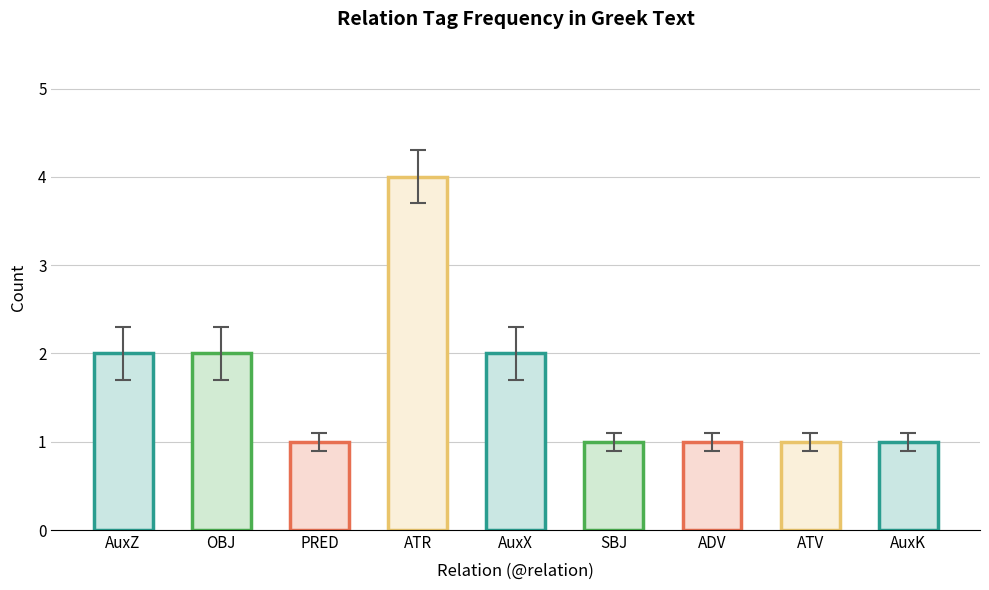

Reading left to right, what are all the values shown in this chart?

2	2	1	4	2	1	1	1	1